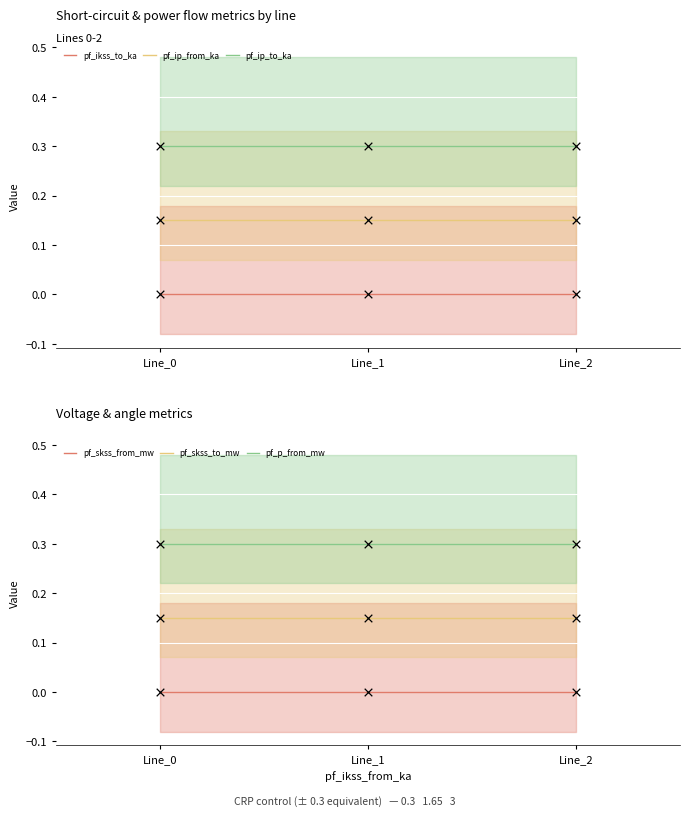

At which category is the sum across all series the highest?

Line_0